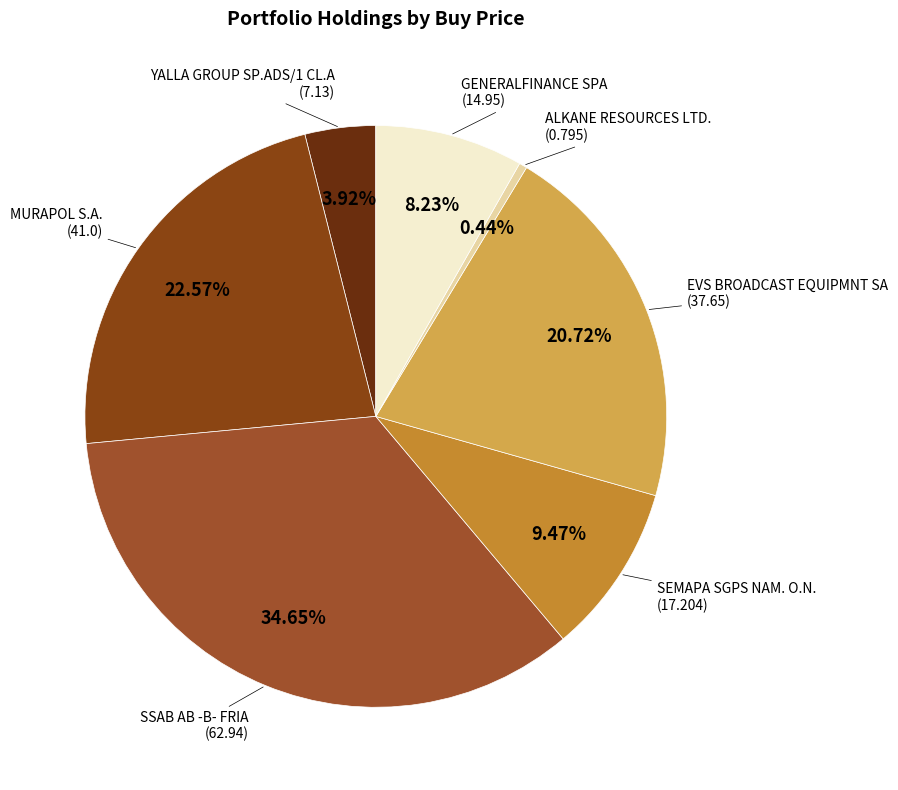

To the nearest percent, what is the average slice percentage?

14%